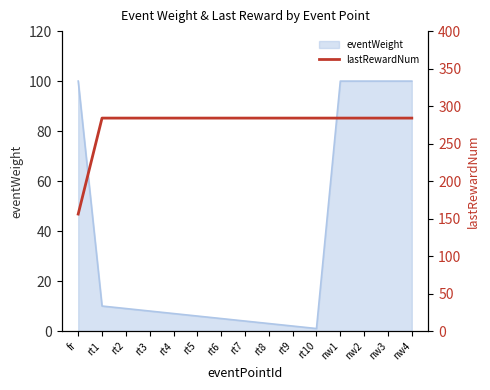

The value at rt4 is 490. True or false?

False